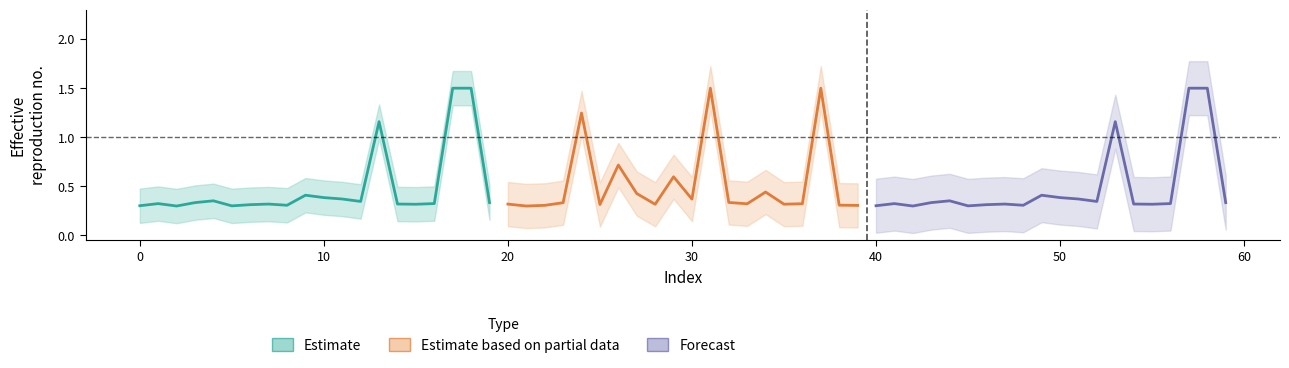

What is the difference between the maximum and minimum values in the Estimate series?

1.2